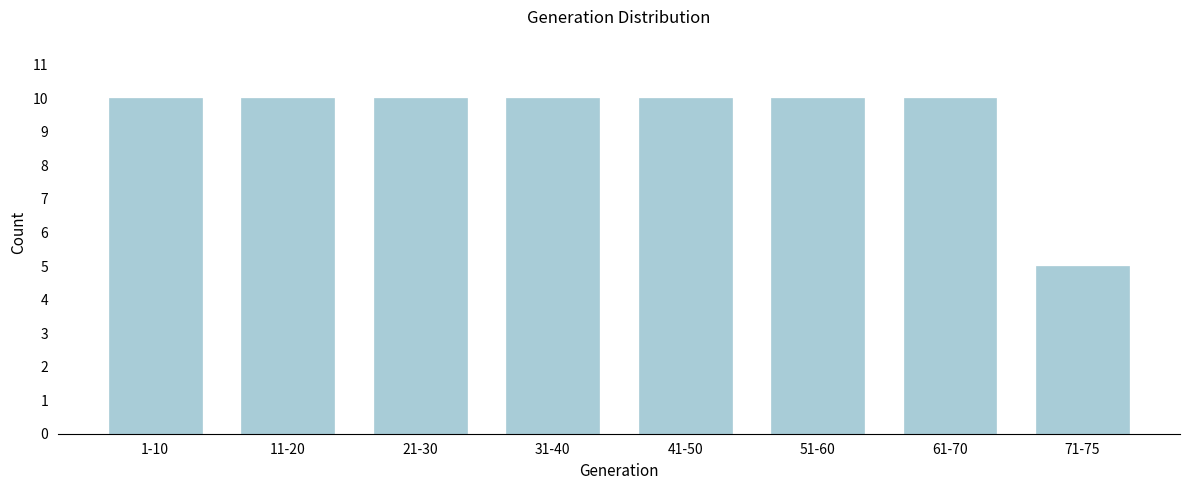

Reading left to right, what are all the values shown in this chart?

10	10	10	10	10	10	10	5